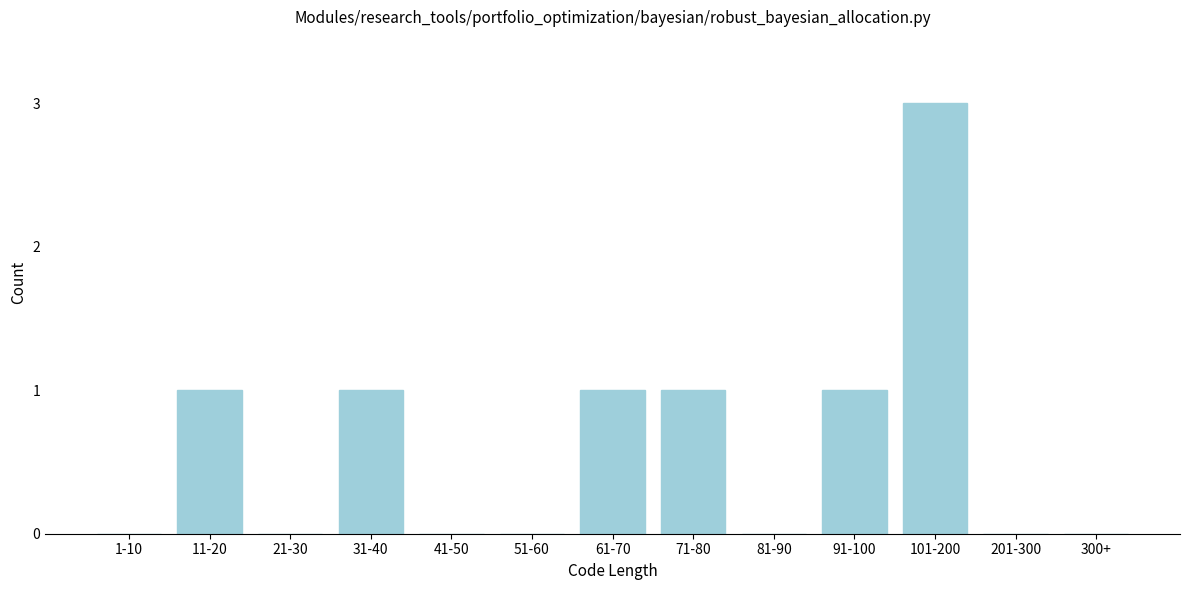

Reading left to right, extract all data points from this chart.

1-10=0	11-20=1	21-30=0	31-40=1	41-50=0	51-60=0	61-70=1	71-80=1	81-90=0	91-100=1	101-200=3	201-300=0	300+=0